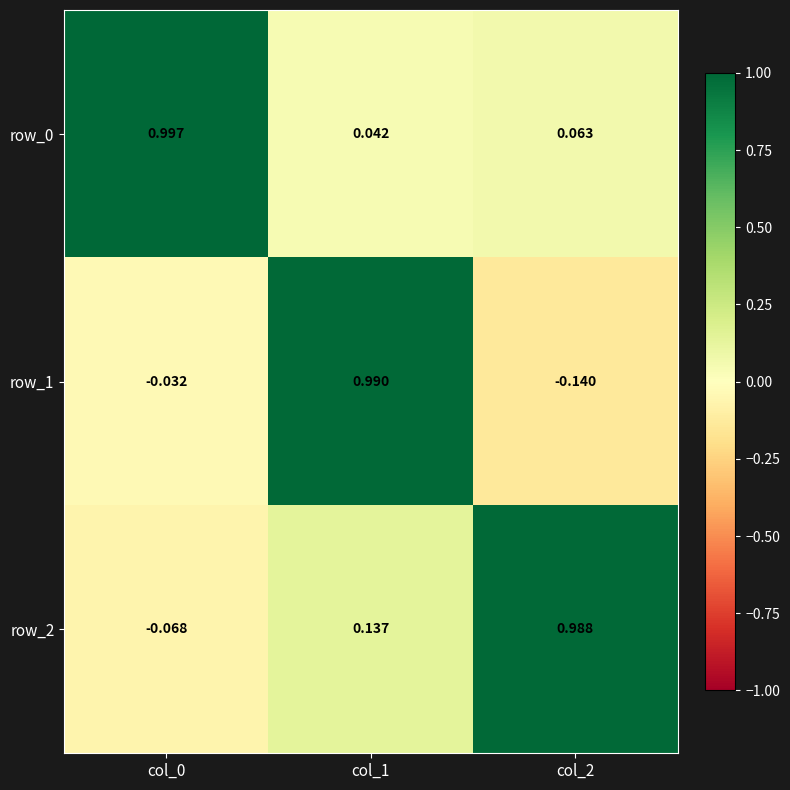

What is the spread (max minus min) of values at col_0?

1.1